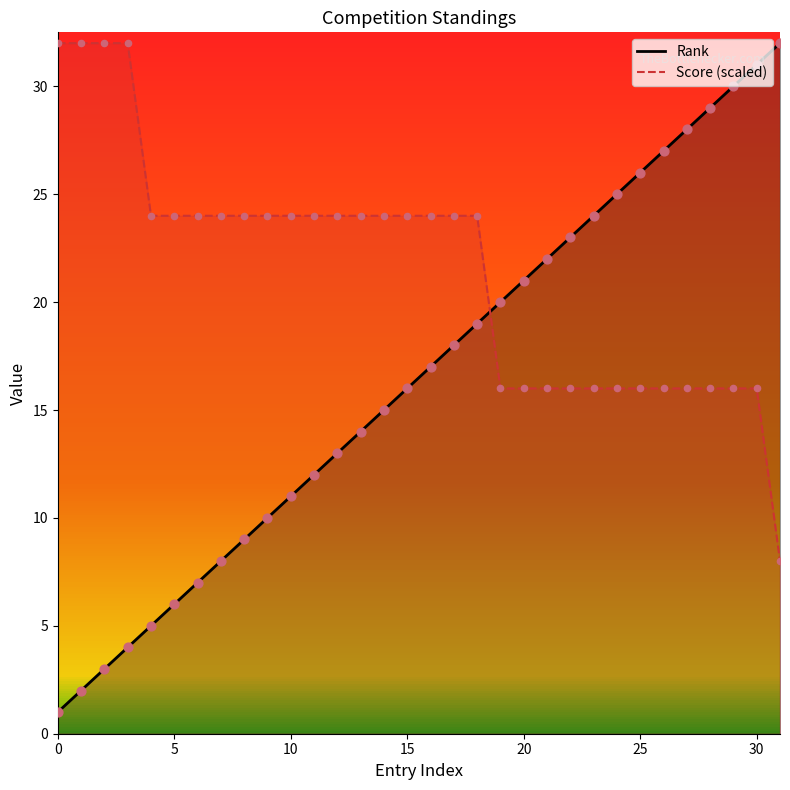

At which category is the sum across all series the highest?

30